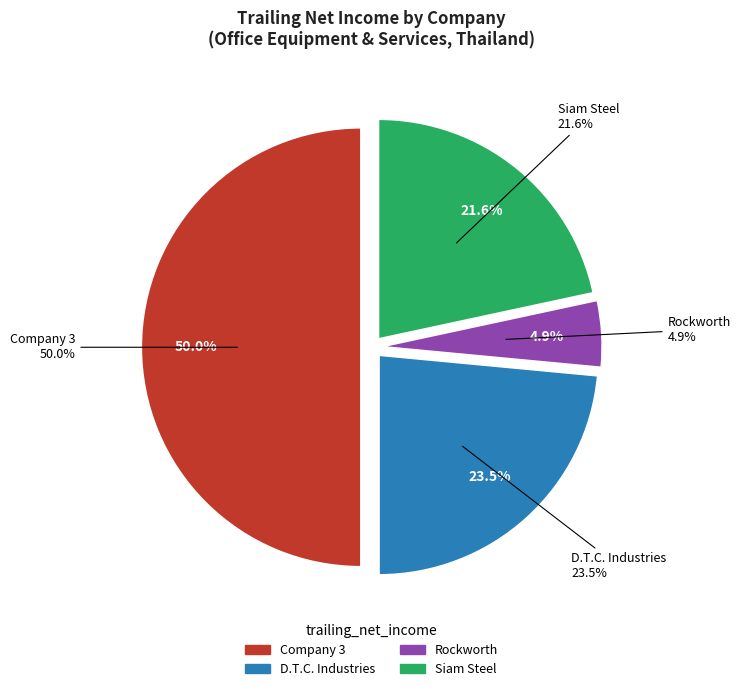

To the nearest percent, what percentage of the pie is Rockworth Public Company Limited?

5%